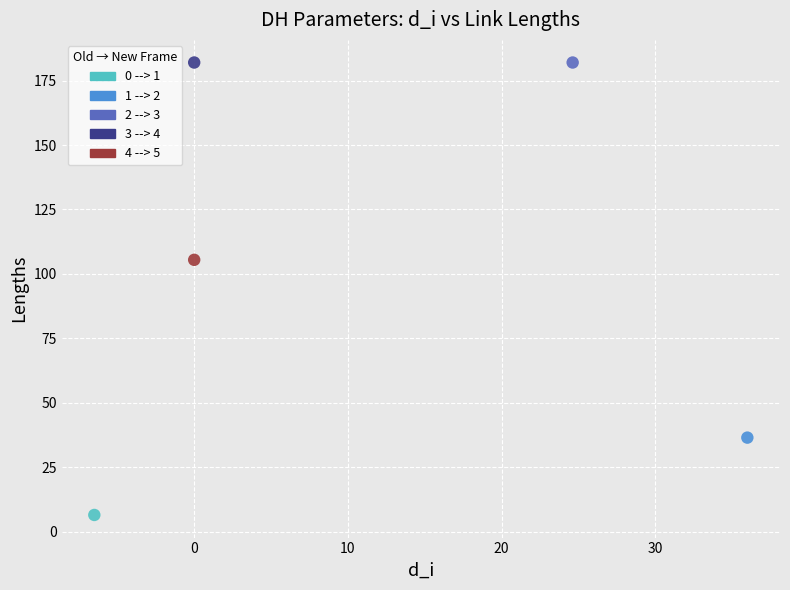

What are all the series names shown in the legend?

0 --> 1, 1 --> 2, 2 --> 3, 3 --> 4, 4 --> 5